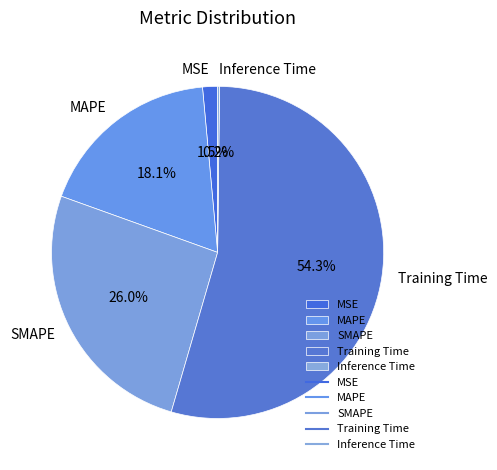

To the nearest percent, what is the average slice percentage?

20%